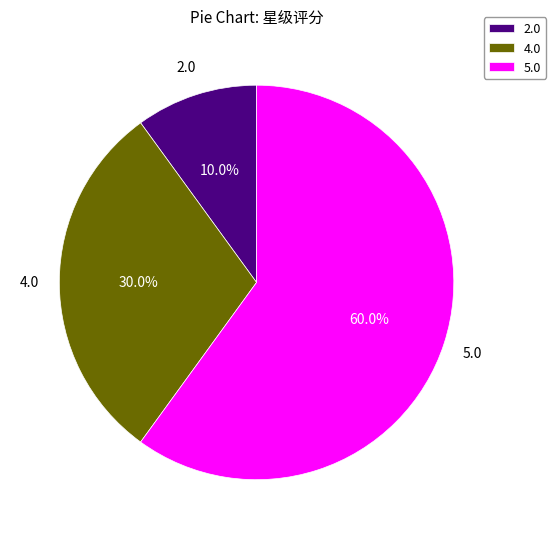

What is the total percentage of 5.0 and 2.0?

70.0%